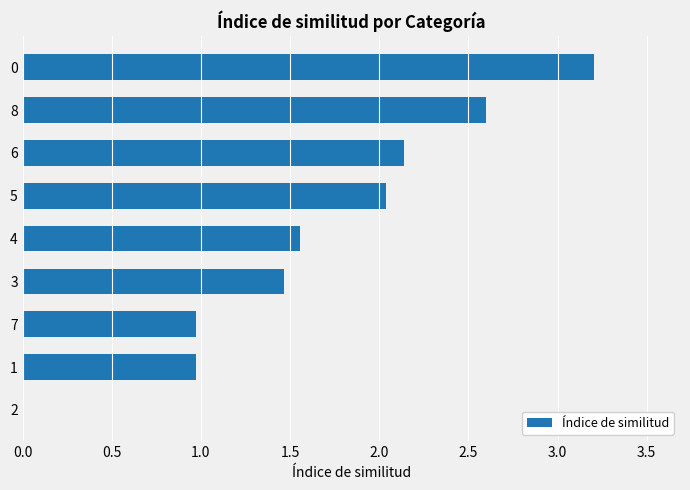

What is the ratio of the value at 3 to the value at 8?

0.6